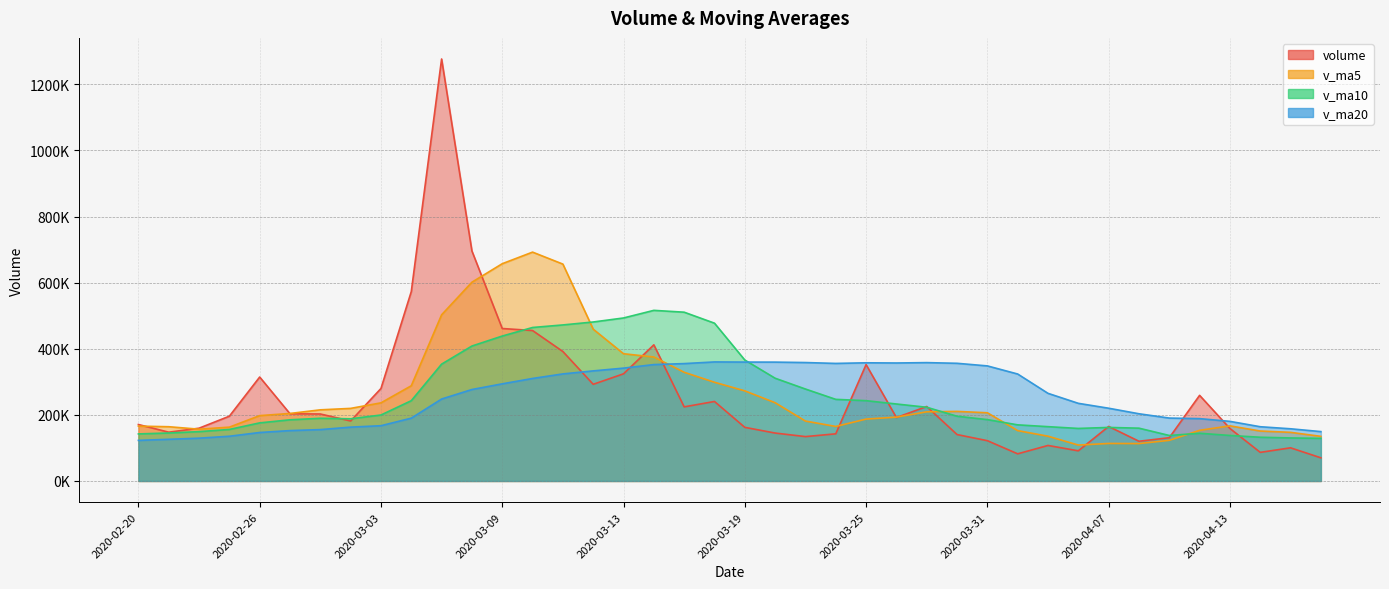

How many intersections are there between v_ma10 and v_ma5?

4